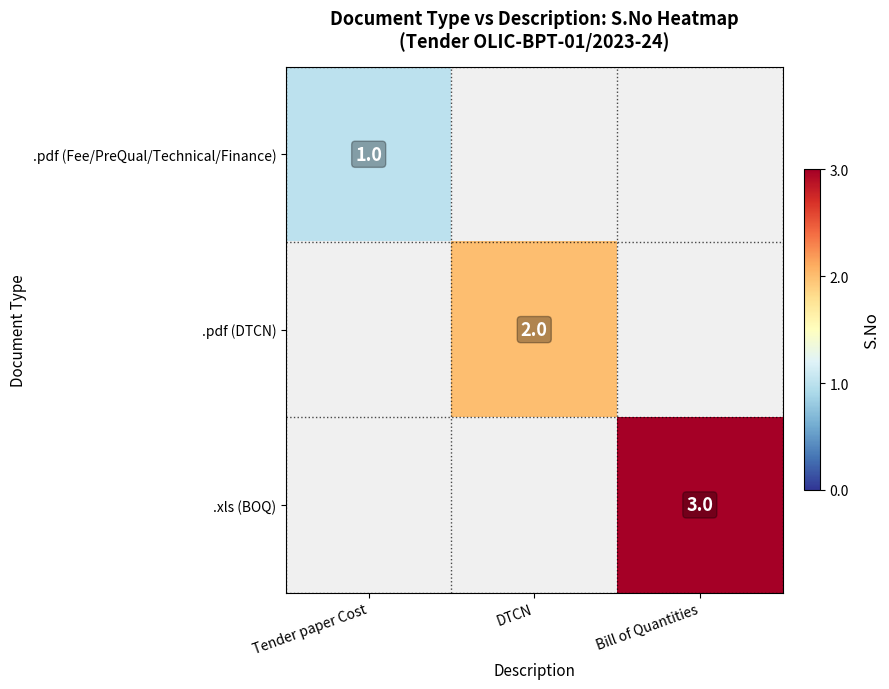

Count the number of categories in the chart.

3